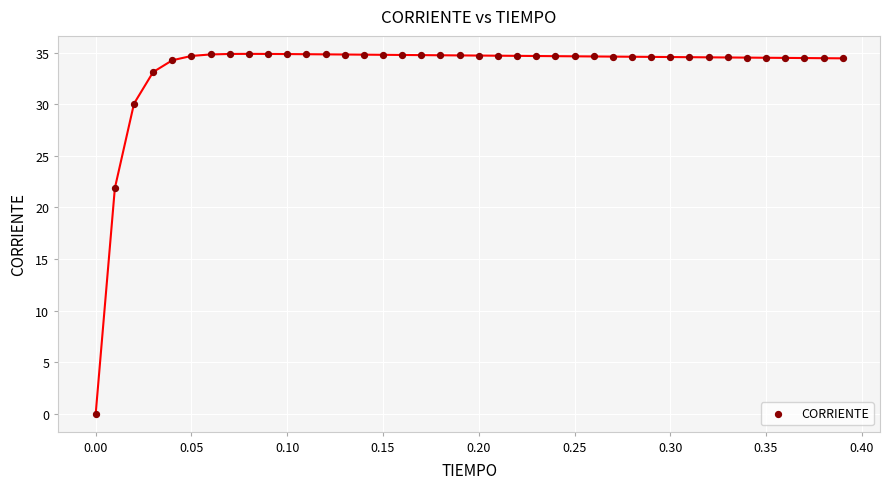

What Y value in the scatter plot is closest to 17?

21.9